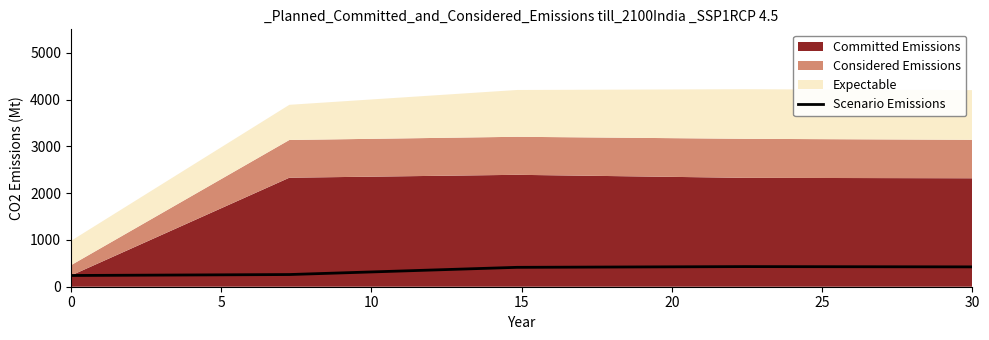

How many lines are shown in the chart?

1